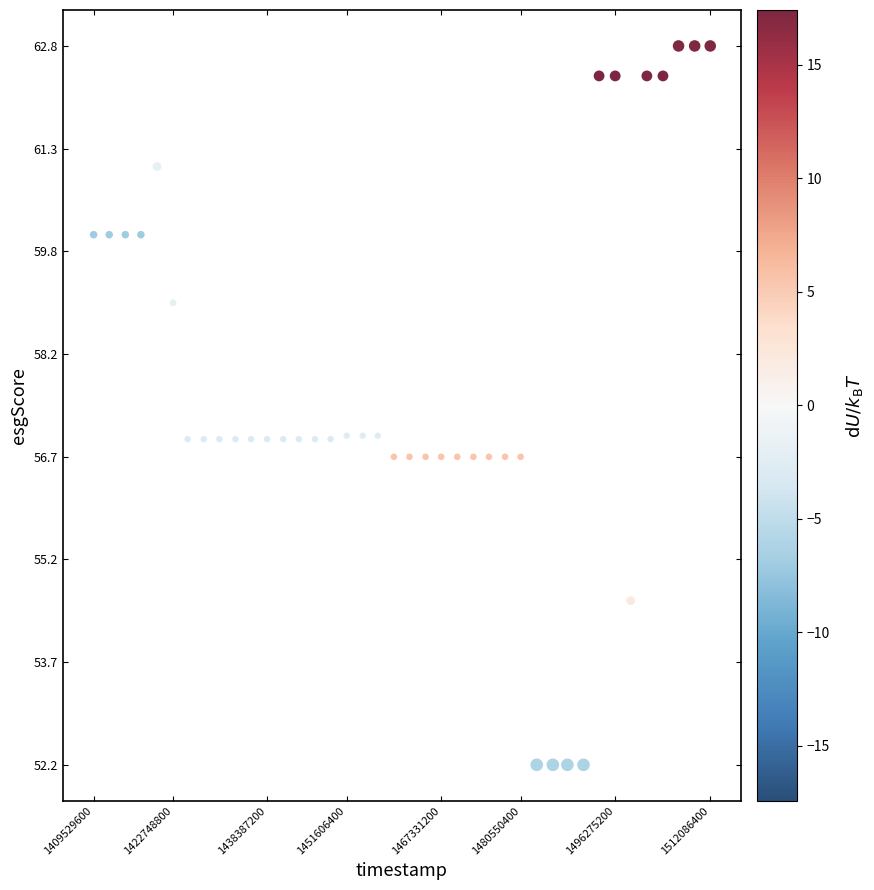

How many points are shown in the scatter plot?

40